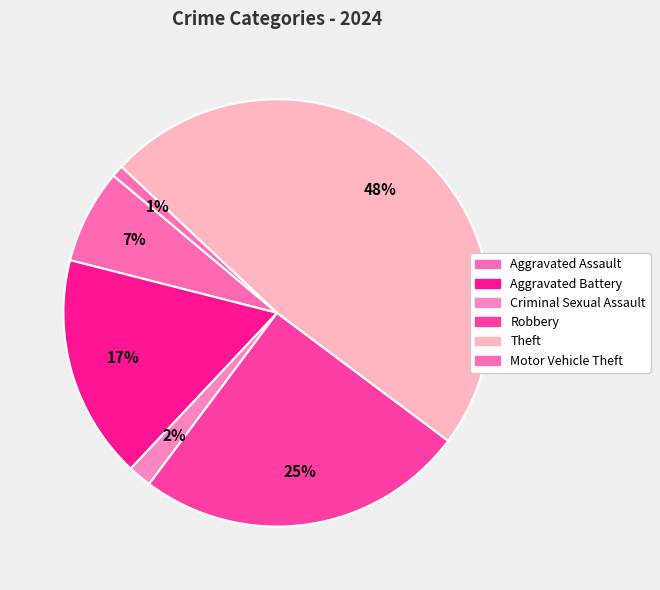

To the nearest percent, what is the difference between the Theft and Aggravated Battery slice percentages?

31%